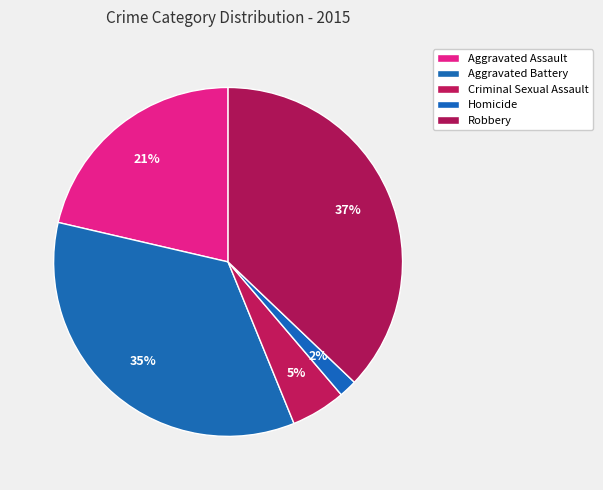

Is Aggravated Battery the majority of the pie?

No